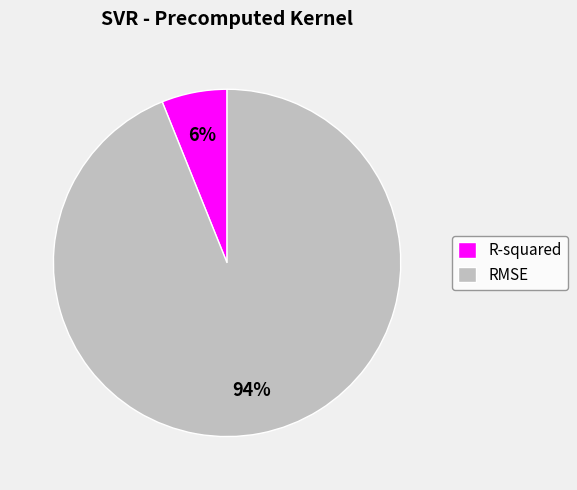

To the nearest percent, what portion does R-squared represent?

6%